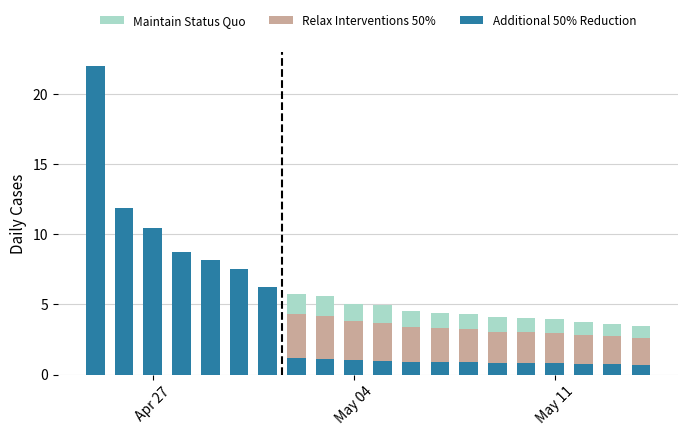

Are the bars grouped side by side (vs. stacked)?

No